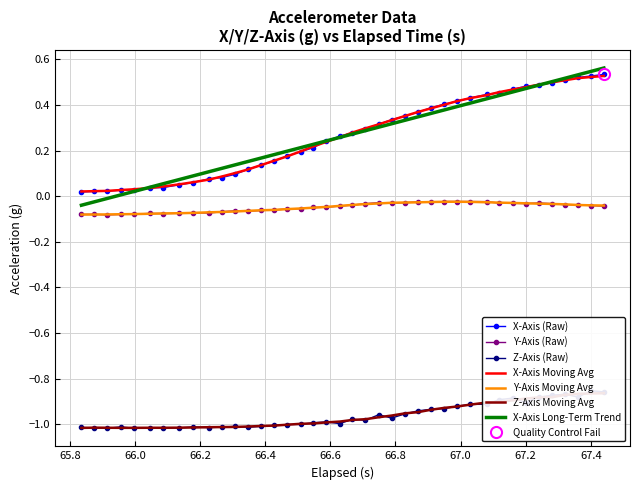

True or false: X-Axis Long-Term Trend and Y-Axis (Raw) intersect in this chart.

False